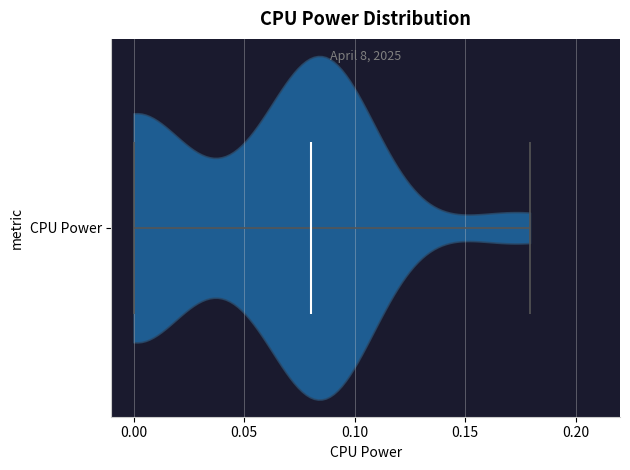

Read this violin plot against the x-axis: where its median line is, and the lowest and highest points the violin reaches. The values are not printed on the chart, so give them approximately, as read against the axis.

median line 0.08, lowest point 0.00, highest point 0.18